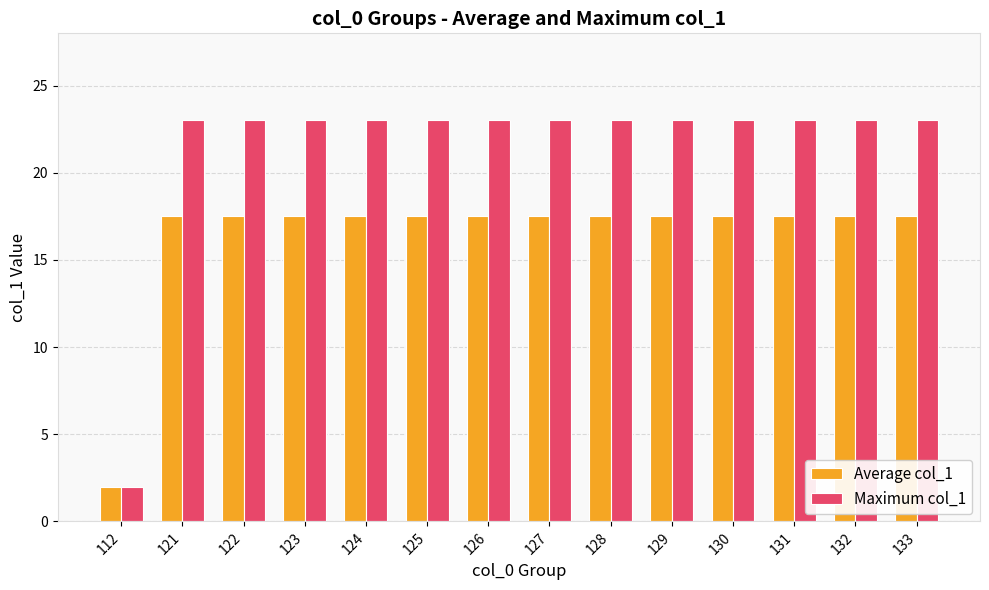

What is the value of the Maximum col_1 bar at the 3rd from the left?

23.0